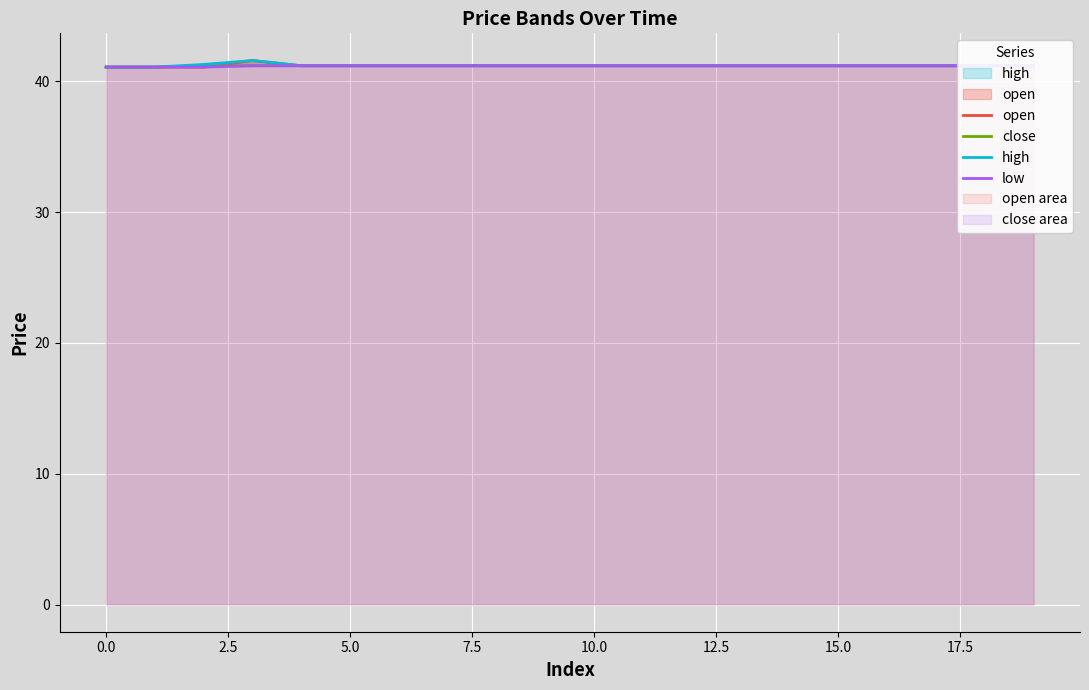

Rank the series by their average value, from lowest to highest.

low, close, open, high